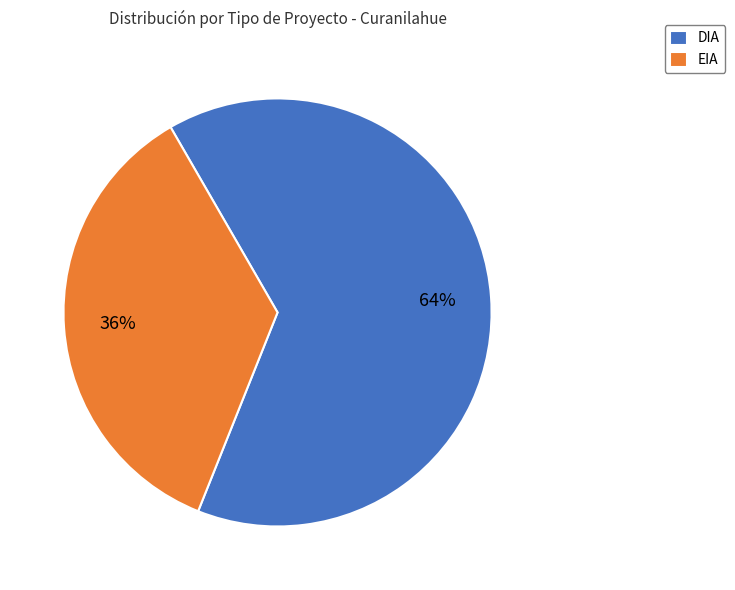

Do EIA and DIA together represent more than half of the pie?

Yes